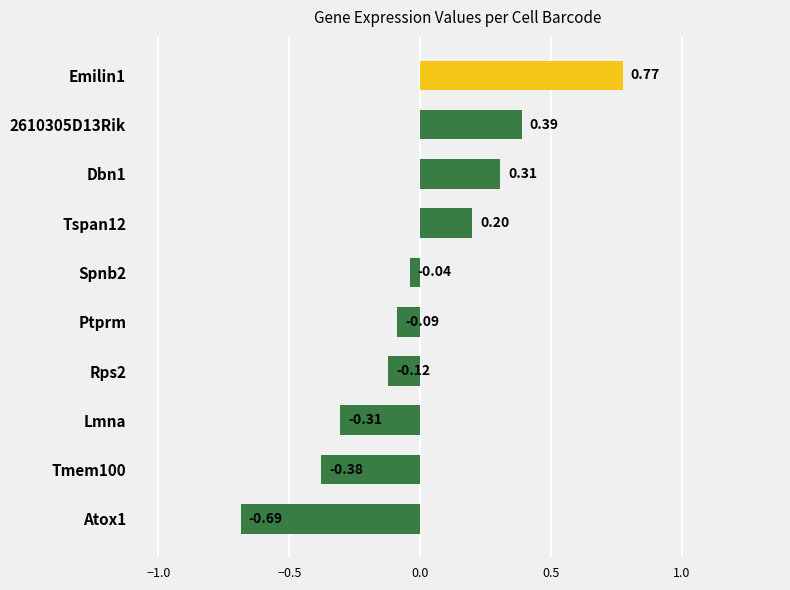

What is the label of the 6th bar from the top?

Ptprm